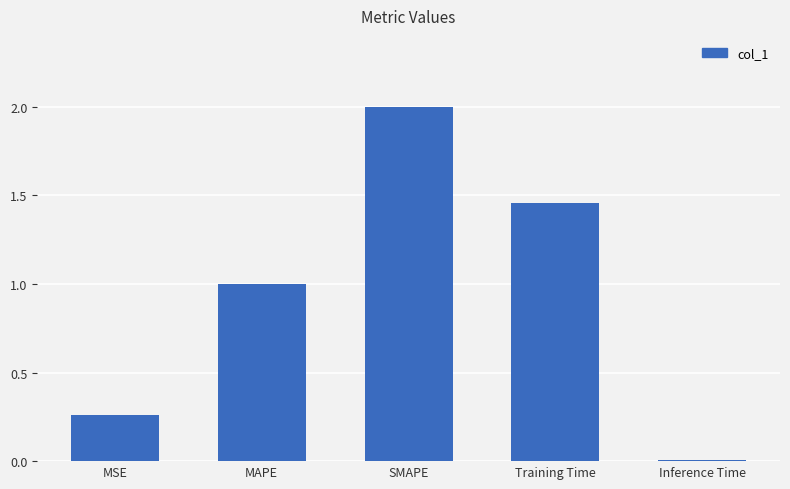

True or false: the data shows 1.0 at MAPE.

True